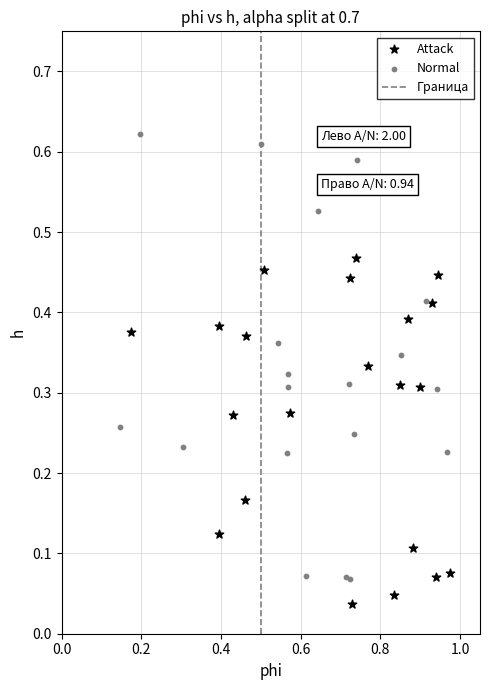

Which series contains the lowest Y value?

Attack